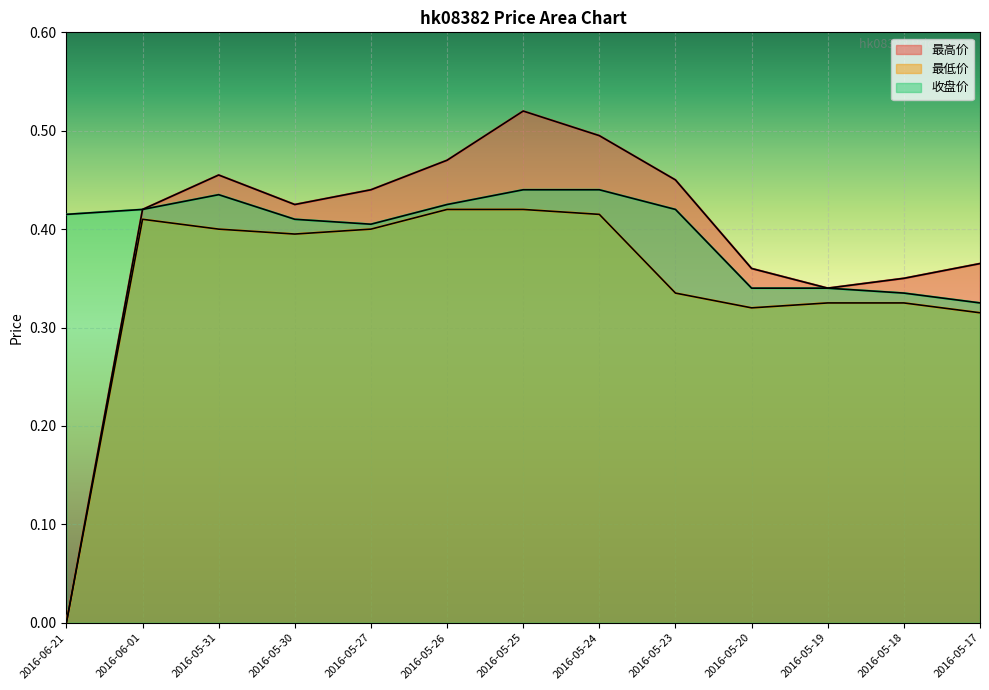

Which has a higher value, 2016-05-27 or 2016-05-24?

2016-05-24